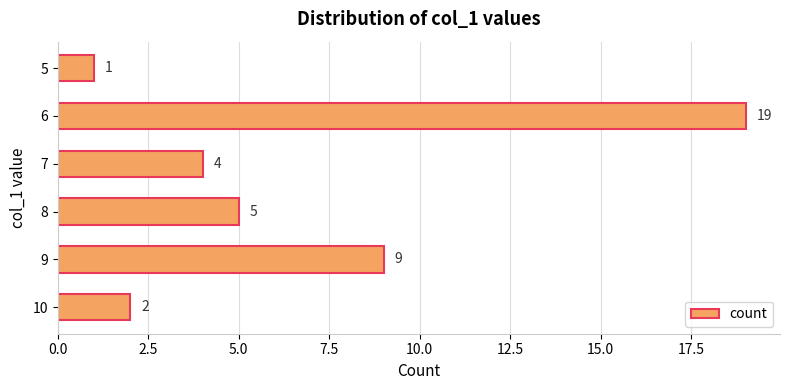

At which category does the chart reach its minimum across all series?

5